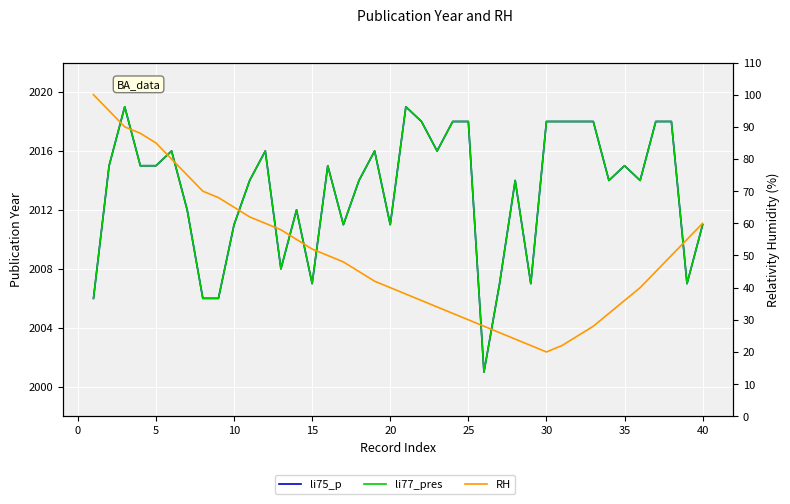

True or false: li75_p and RH cross at least once.

False